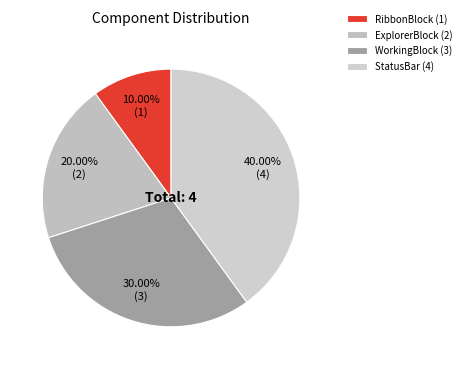

Rank the categories by value from highest to lowest.

StatusBar, WorkingBlock, ExplorerBlock, RibbonBlock